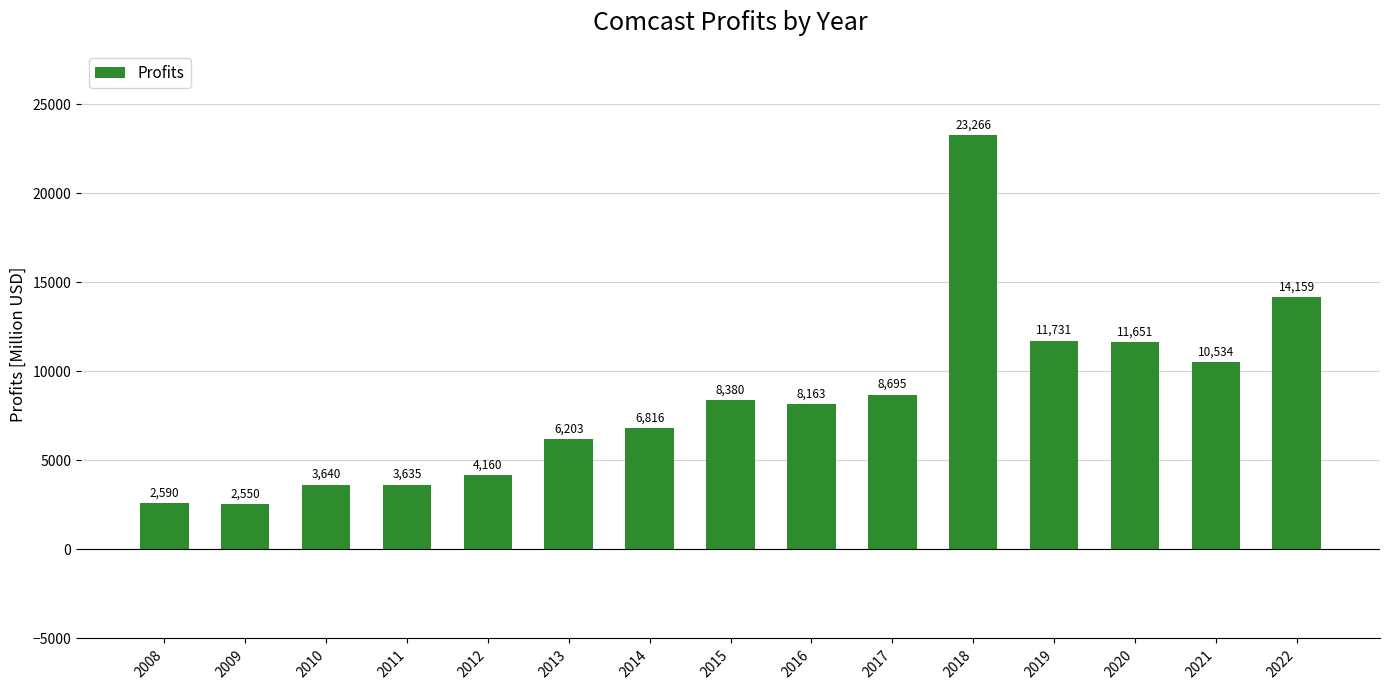

What is the smallest value displayed?

2550